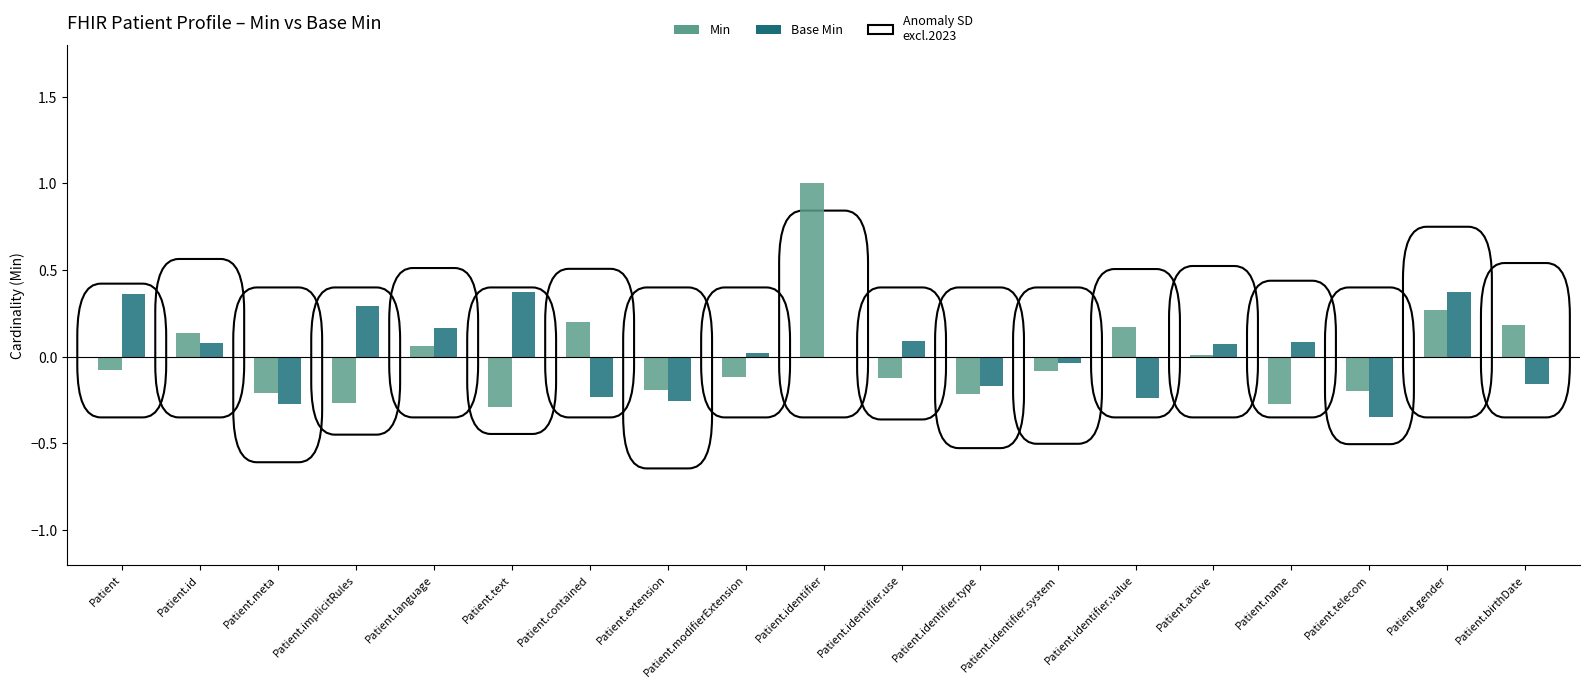

What is the sum of the Min values at Patient.contained and Patient.identifier?

1.2